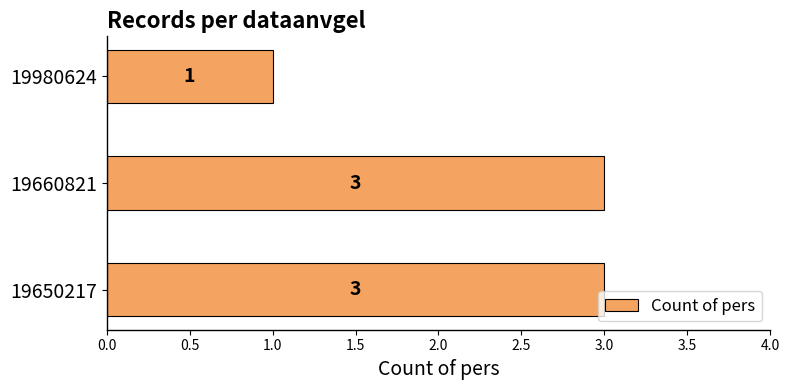

What is the average value?

2